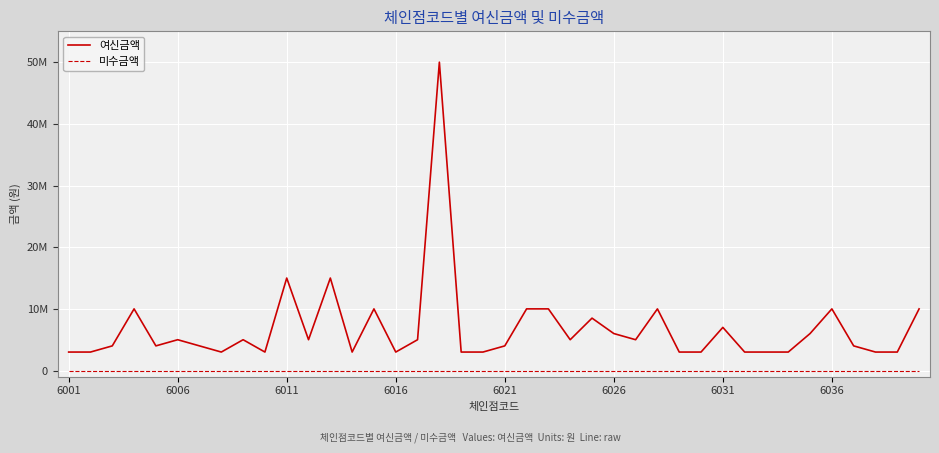

Which series has the largest range (max minus min)?

여신금액